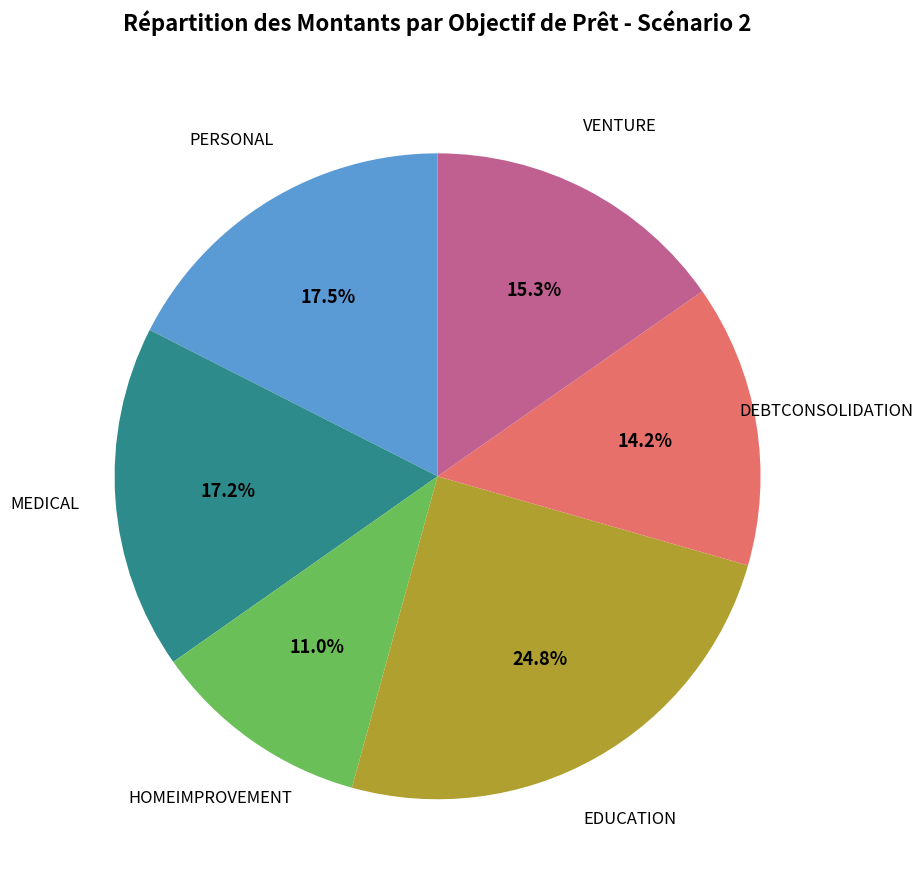

How many segments does this pie chart have?

6